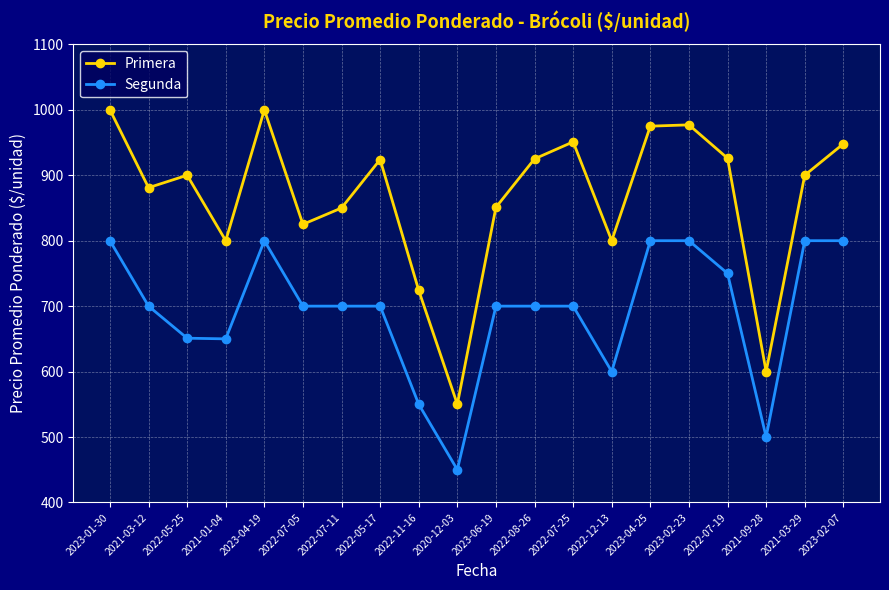

Which series has the largest total across all categories?

Primera